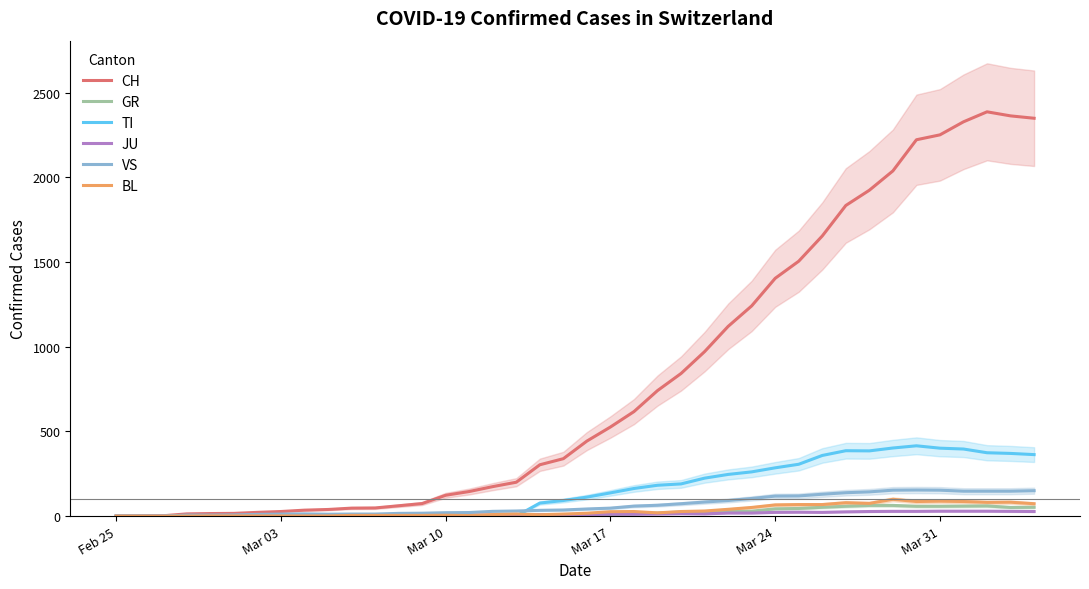

How many data points in BL are less than 17?

20